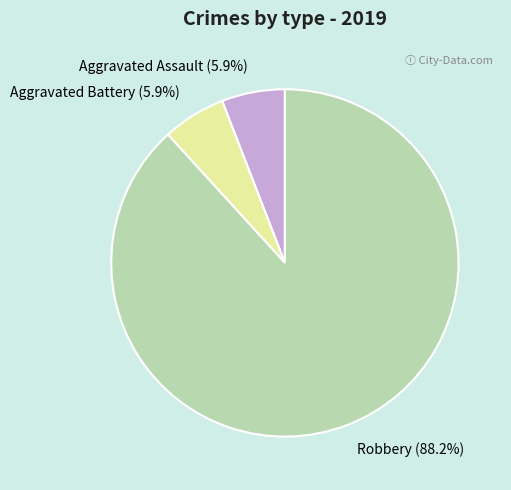

Which category has the biggest portion of the pie?

Robbery